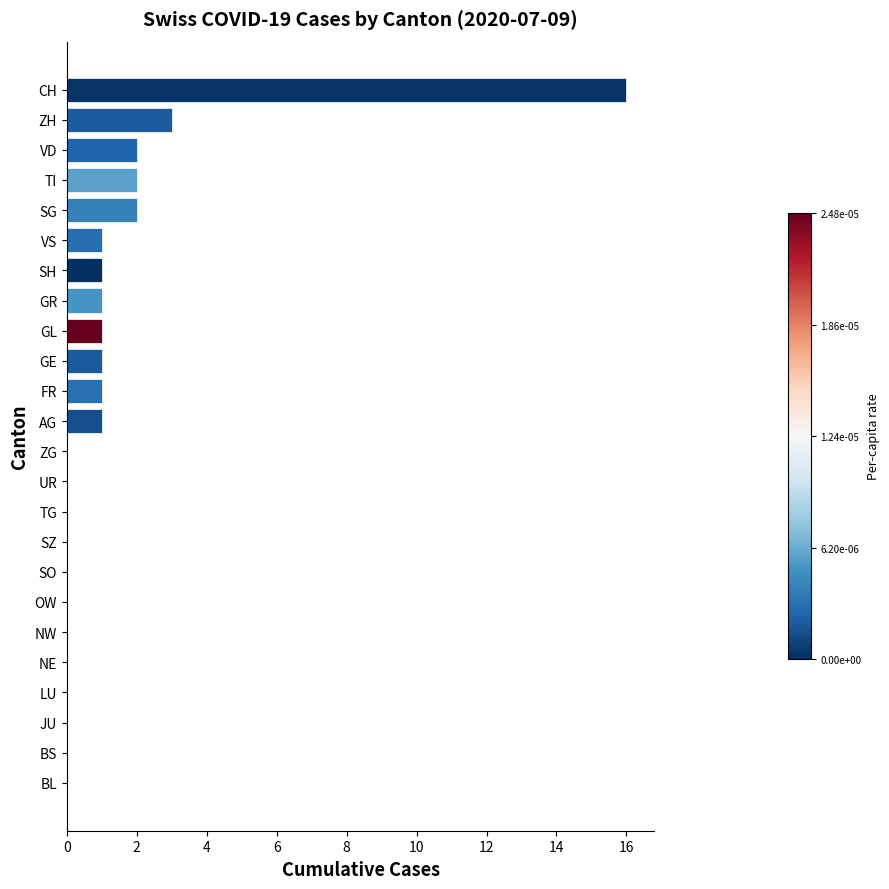

What is the greatest value displayed?

16